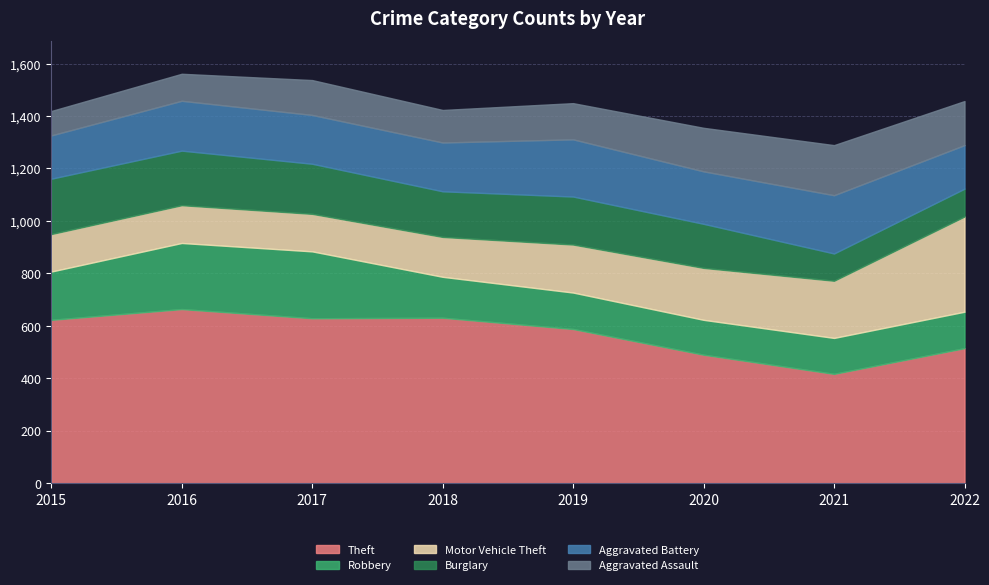

What is the spread (max minus min) of values at 2019?

450